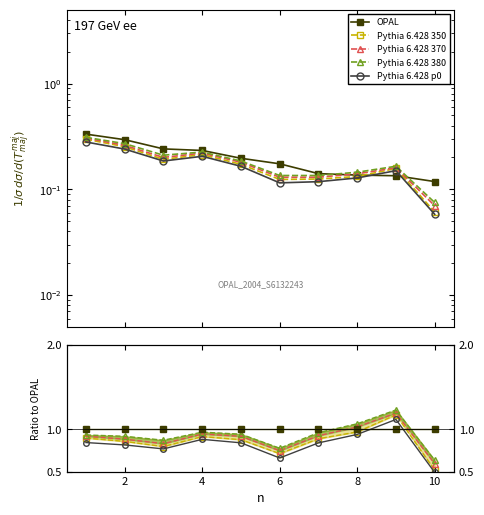

True or false: Pythia 6.428 p0 has more than 1 points higher than both neighbors.

True